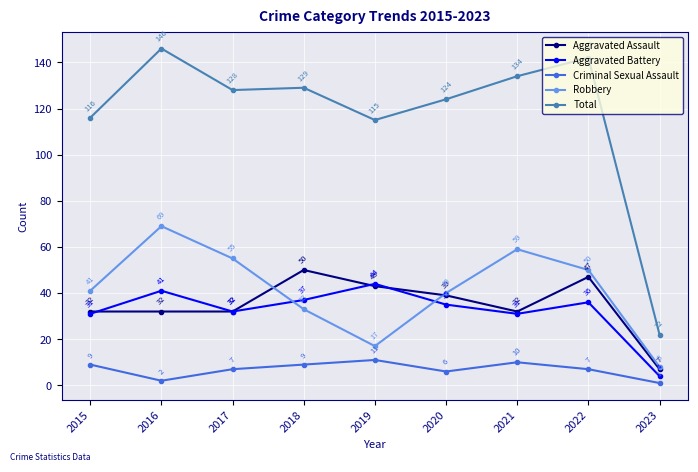

Is the value of Aggravated Battery at 2022 greater than the value of Total at 2015?

No